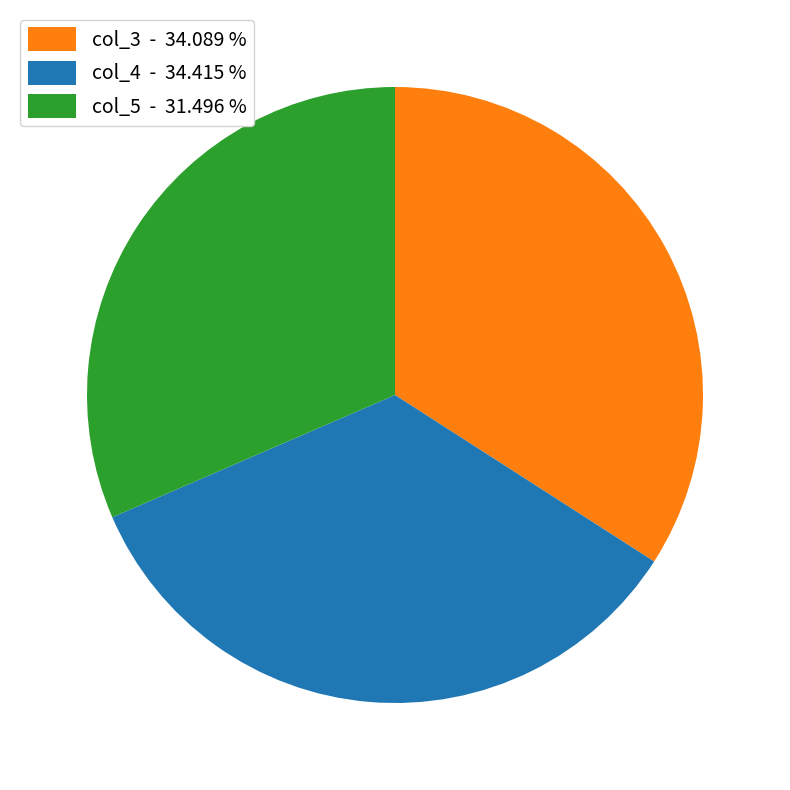

Is col_4 - 34.415 % the majority of the pie?

No